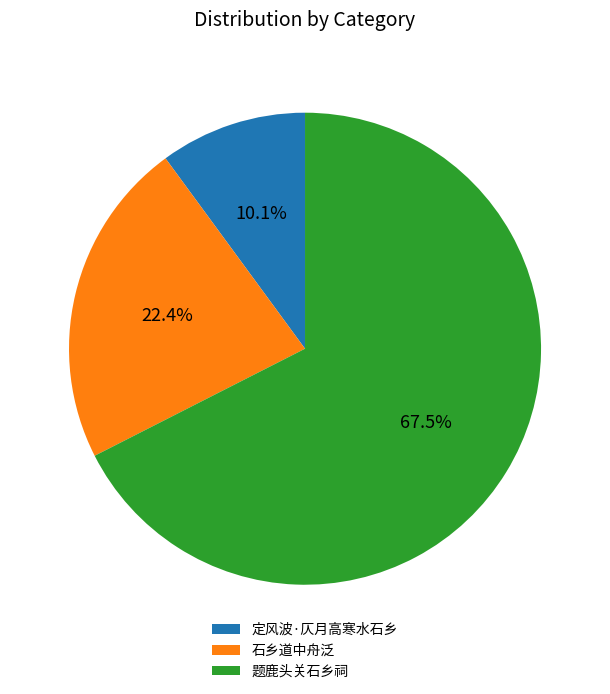

What is the majority slice?

题鹿头关石乡祠